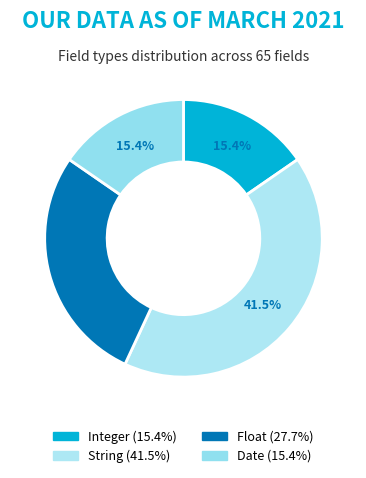

Is there any slice that represents more than half of the pie?

No